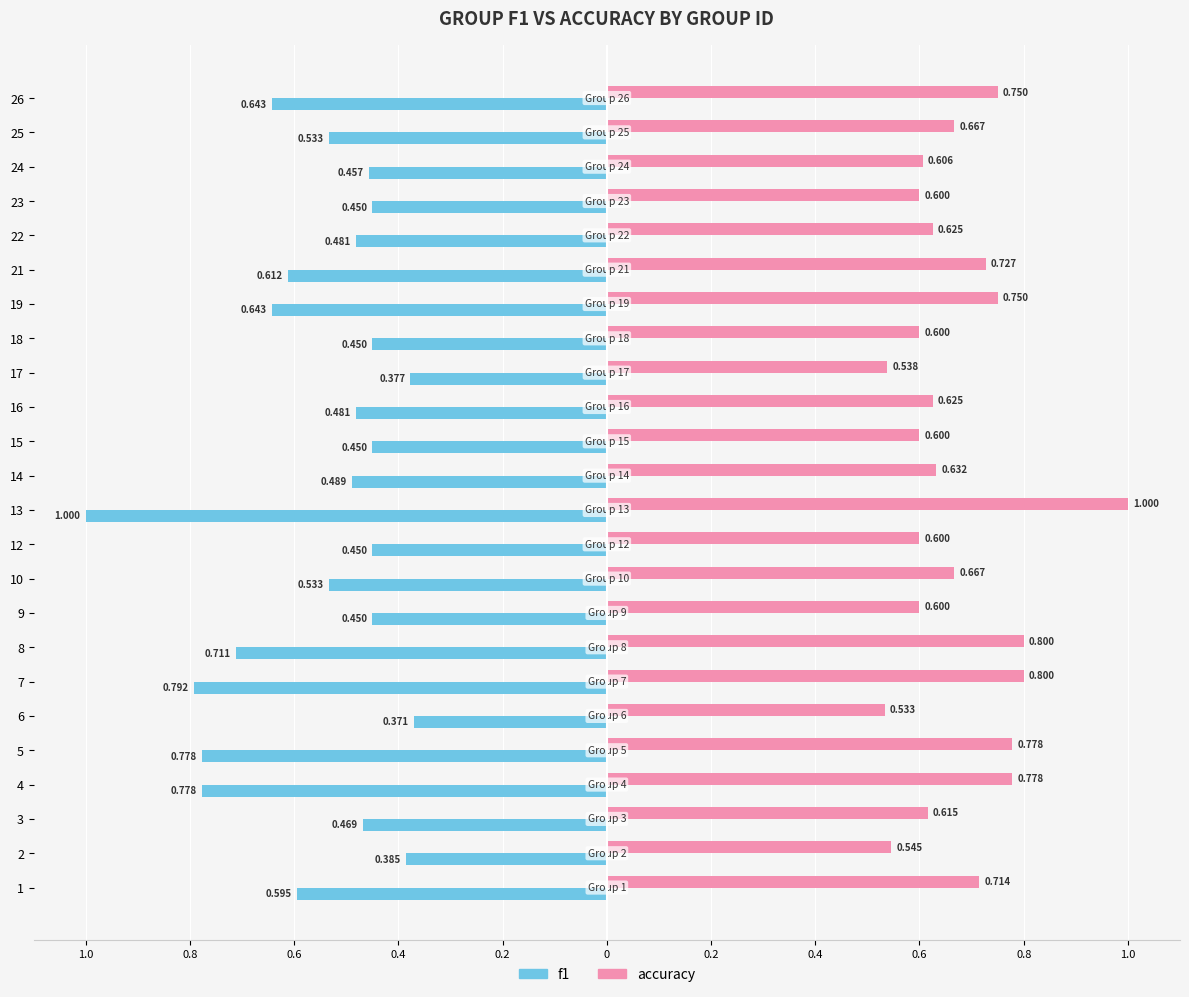

What is the value of the f1 bar at the 6th from the left?

-0.4